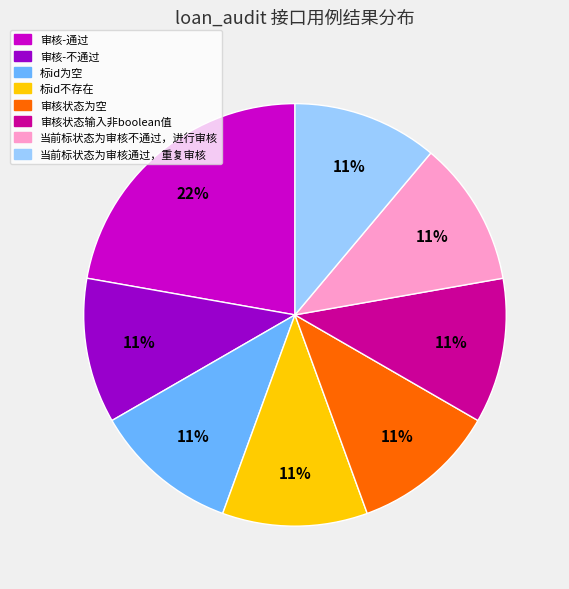

Is the sum of 标id不存在 and 审核状态为空 greater than half?

No